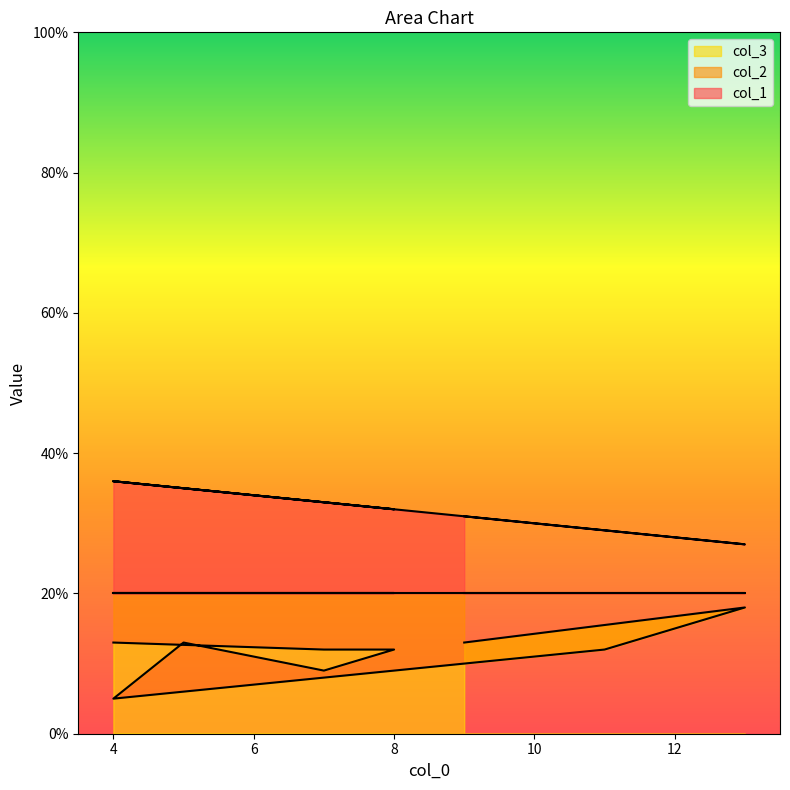

How many data points does each series have?

9